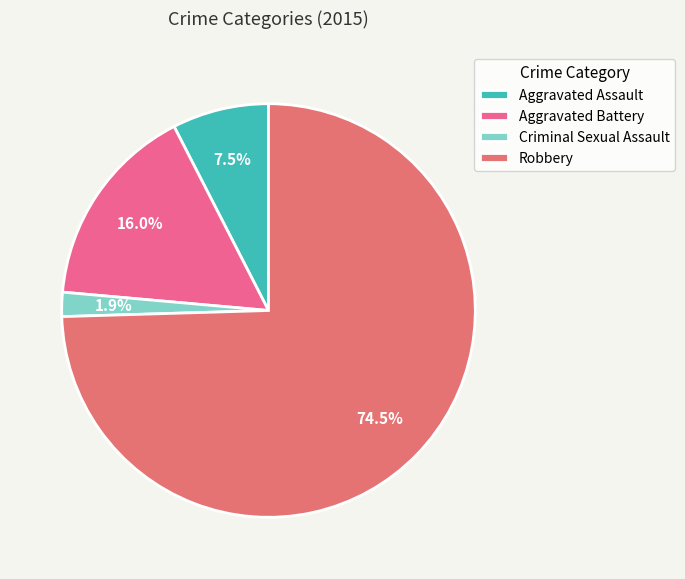

To the nearest percent, what portion does Criminal Sexual Assault represent?

2%